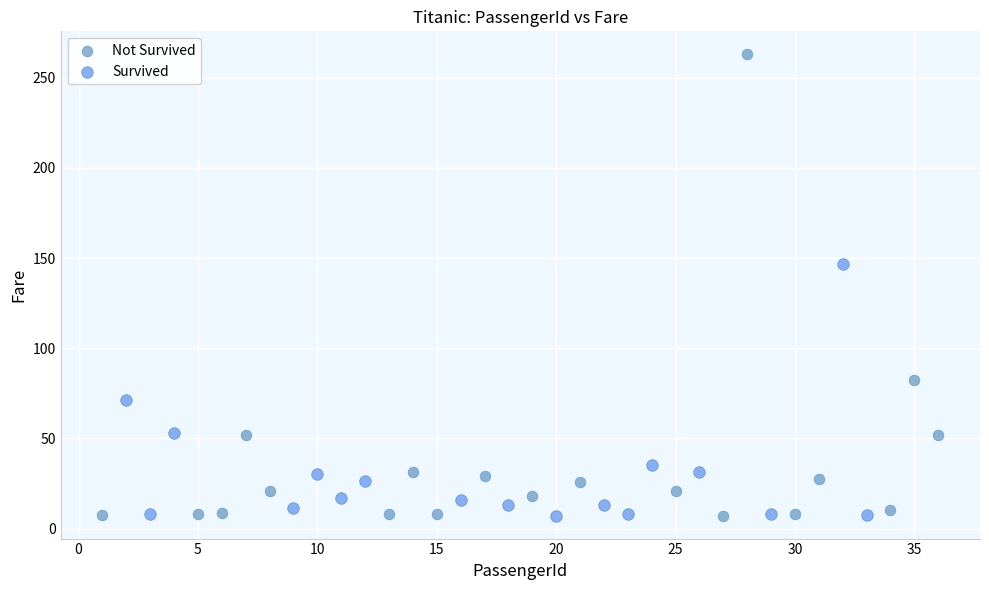

Which series reaches the maximum Y coordinate?

Not Survived